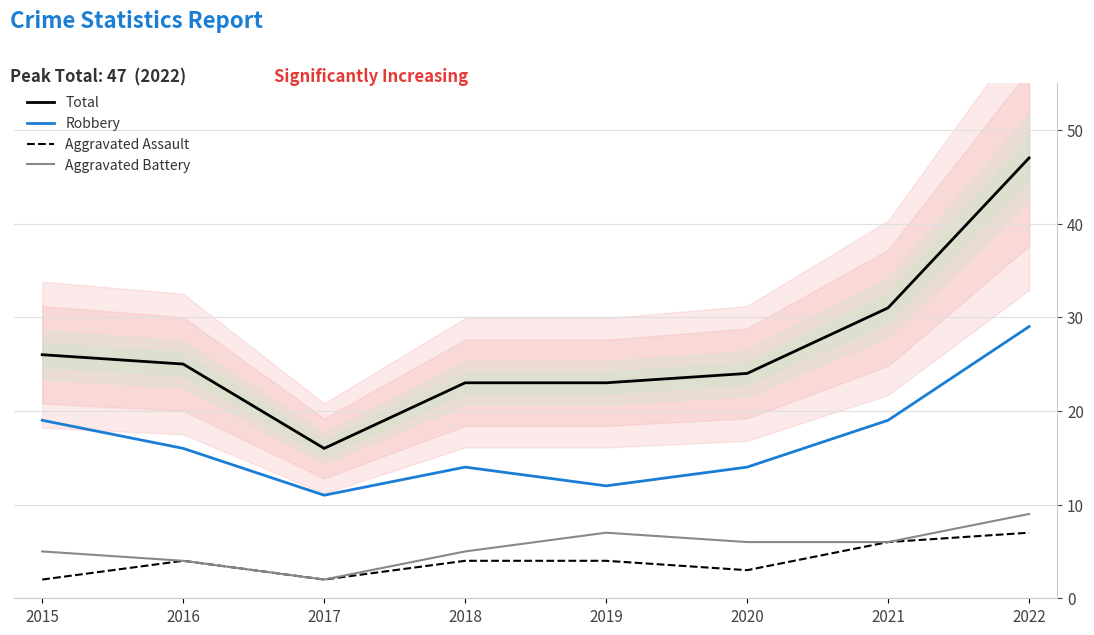

Is the value of Aggravated Battery at 2019 greater than the value of Total at 2018?

No